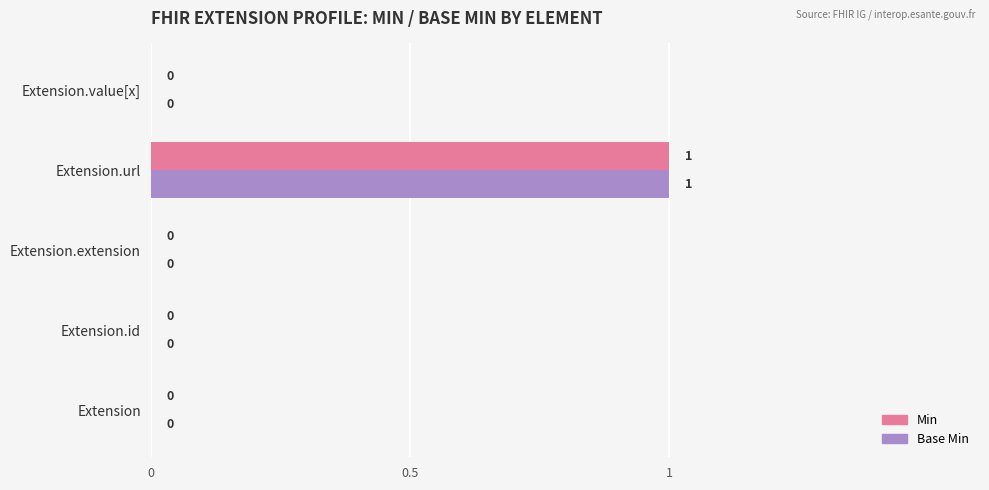

True or false: Base Min has a value of -1 at Extension.id.

False